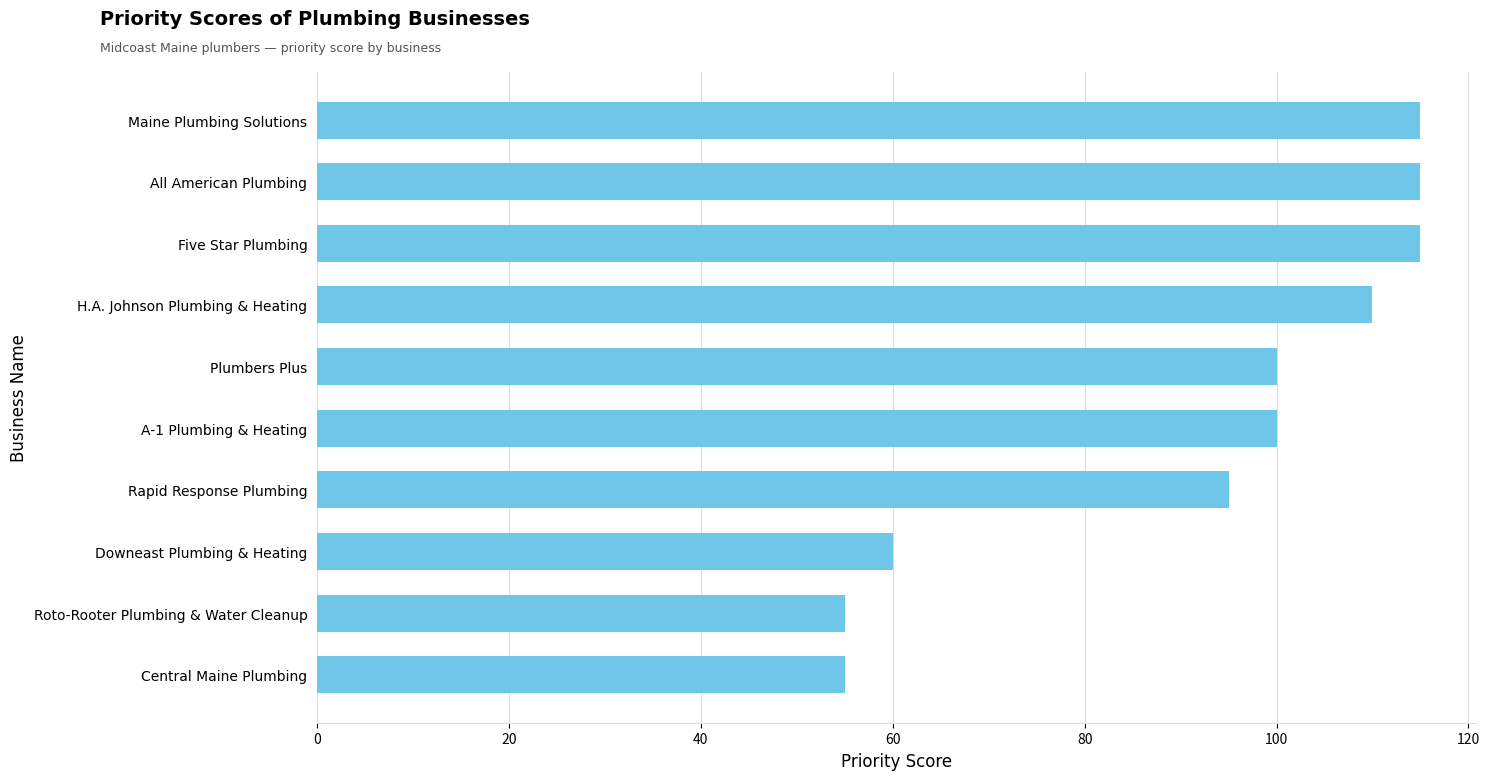

The value at Roto-Rooter Plumbing & Water Cleanup is 17. True or false?

False